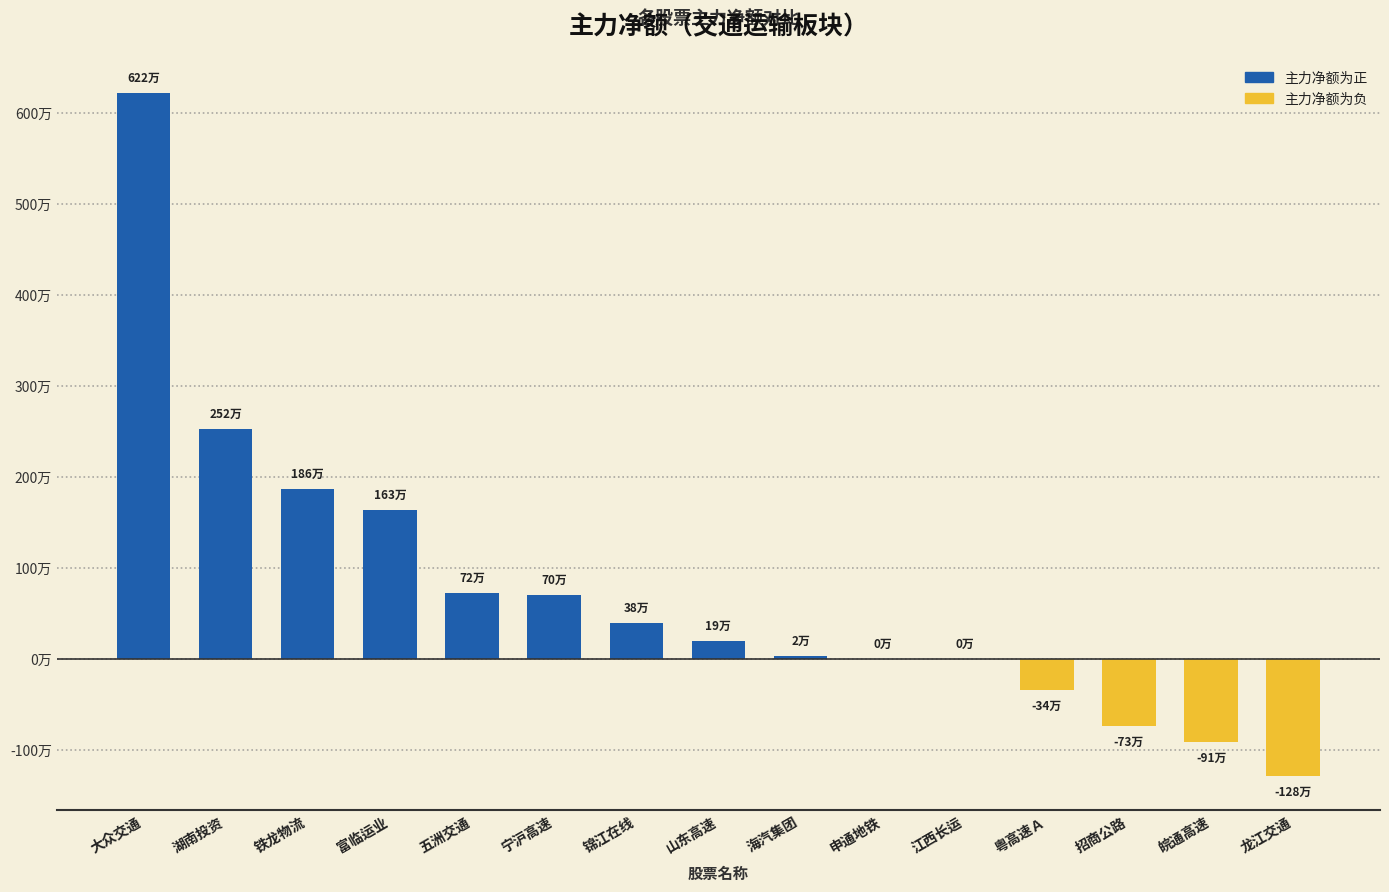

Which category has the lowest value across all series?

龙江交通